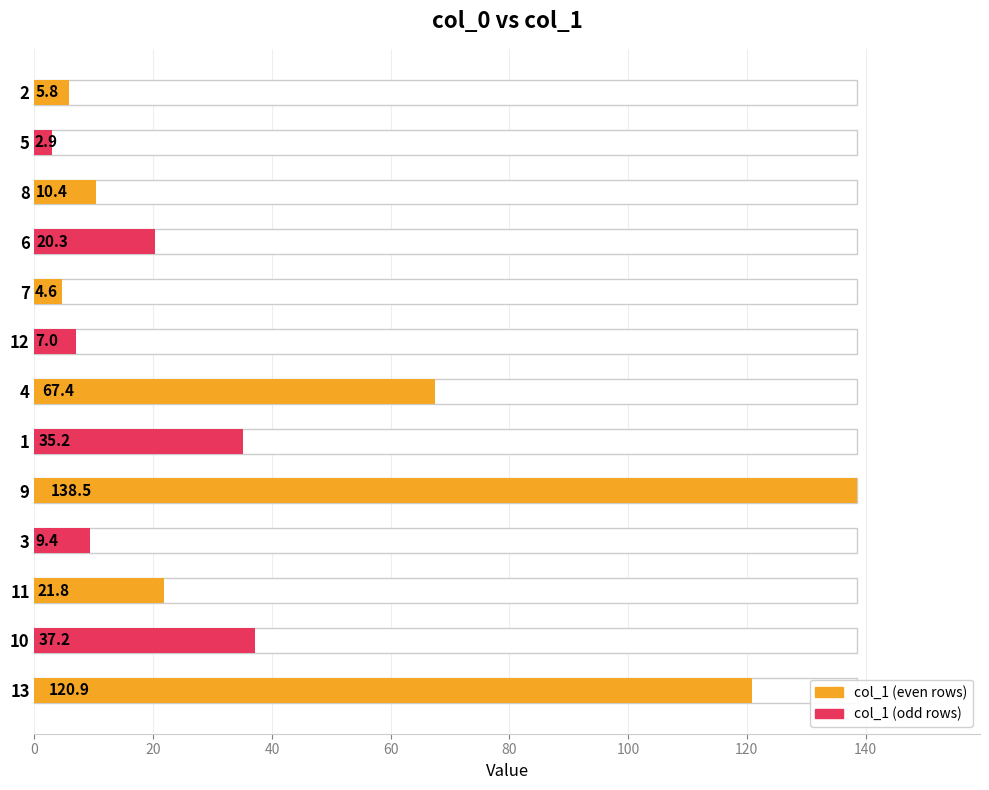

Is it true that the value at 7 is 7.9?

False